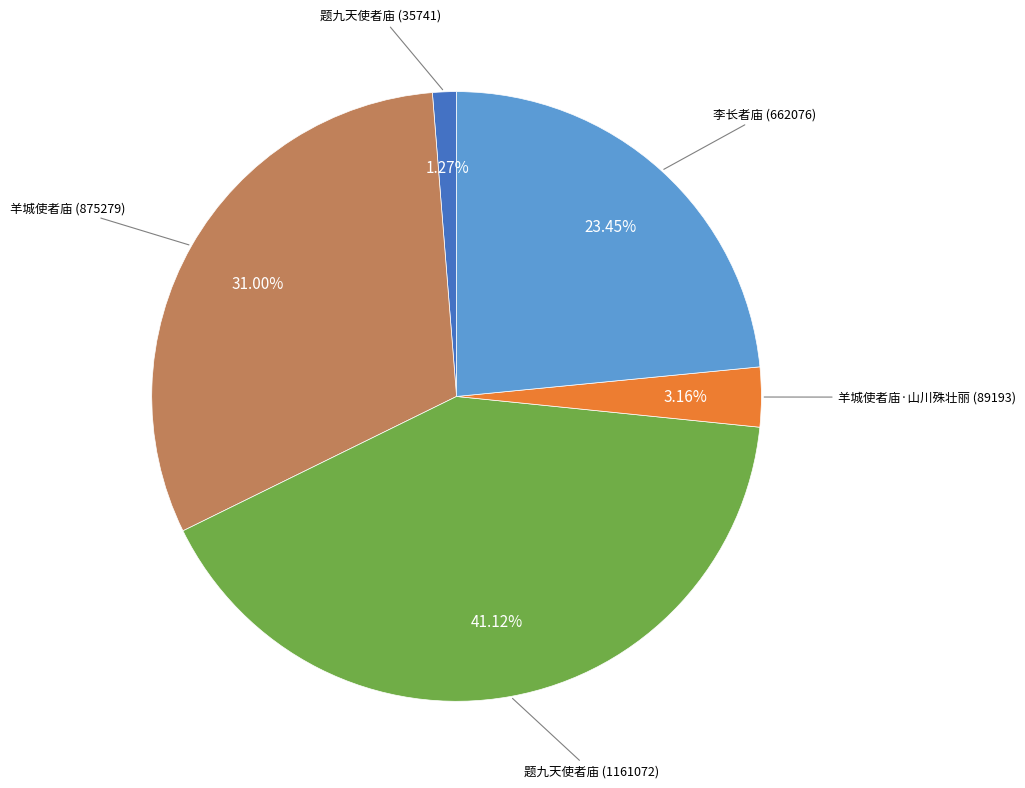

Is there a majority slice in this chart?

No